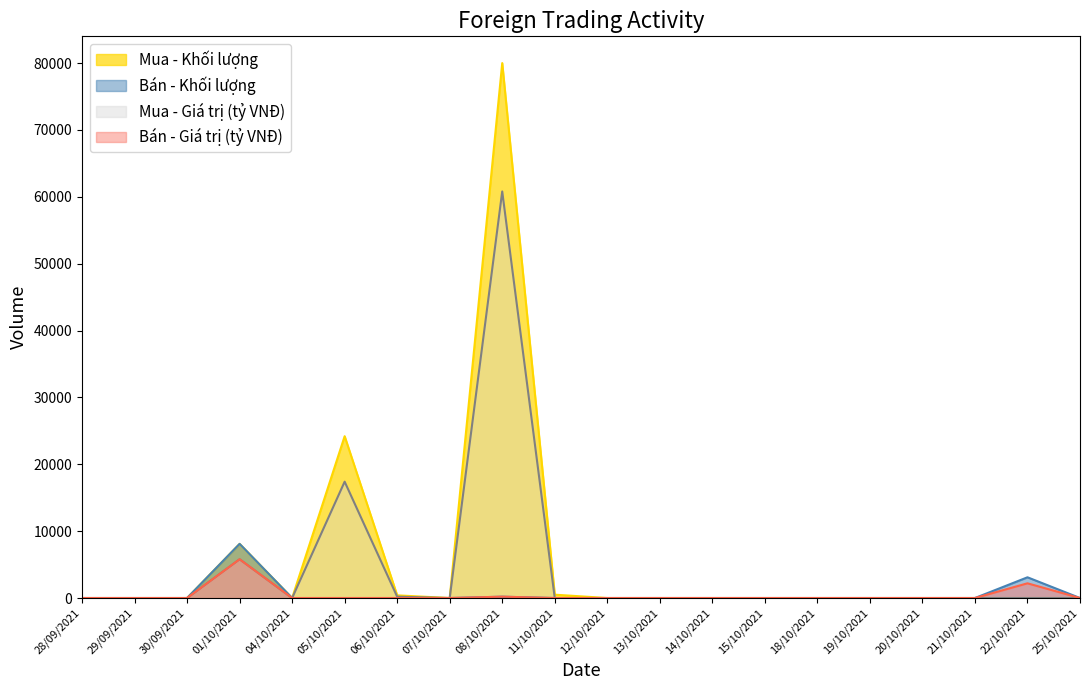

At how many categories does at least one series exceed 19319?

2